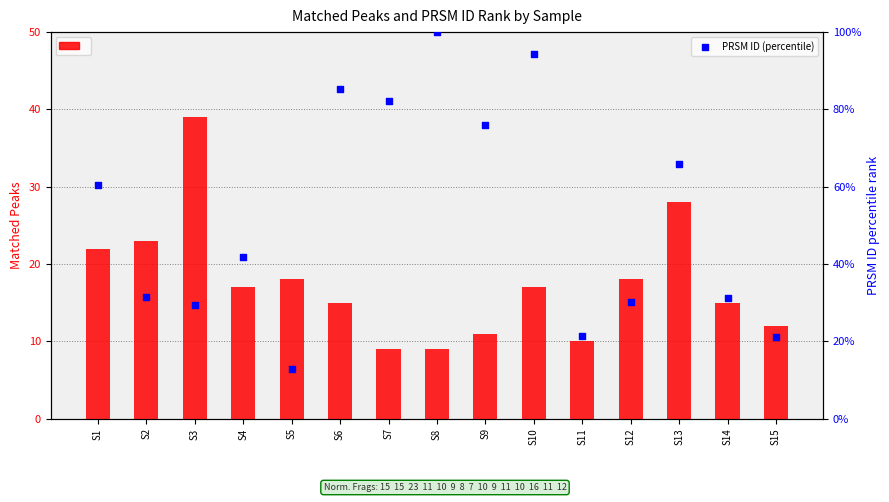

Which series reaches the maximum Y coordinate?

PRSM ID (percentile)